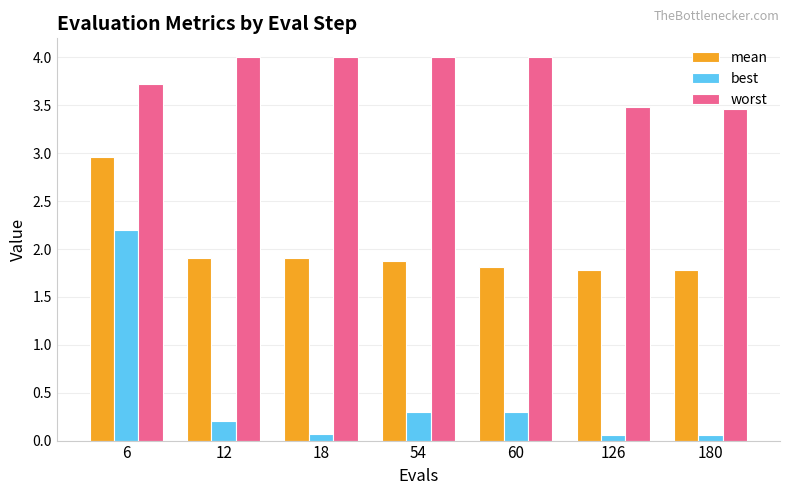

Which series has the largest range (max minus min)?

best